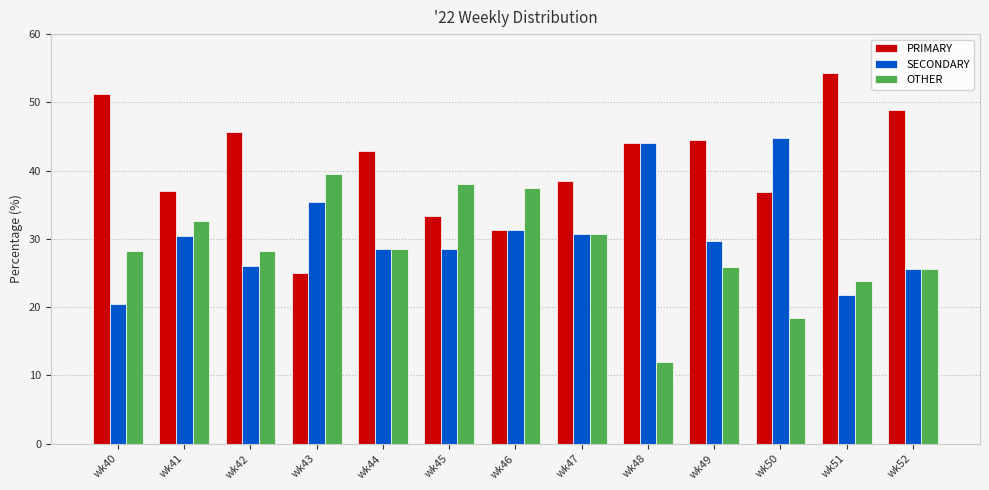

At how many categories does at least one series exceed 42?

8